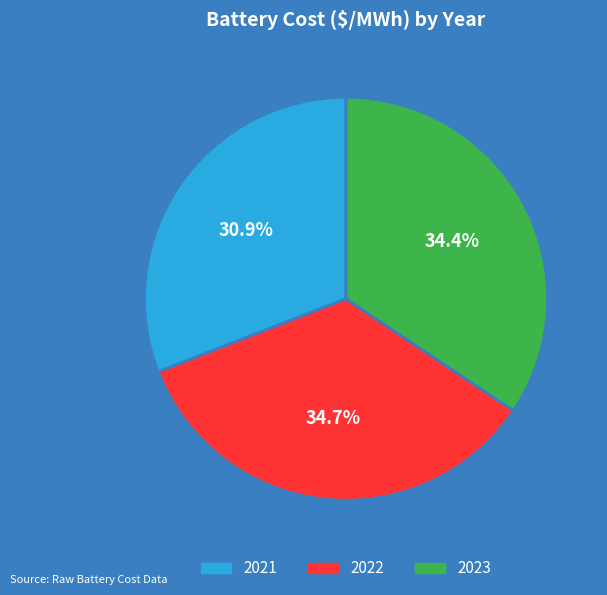

Does 2022 account for over 50% of the chart?

No